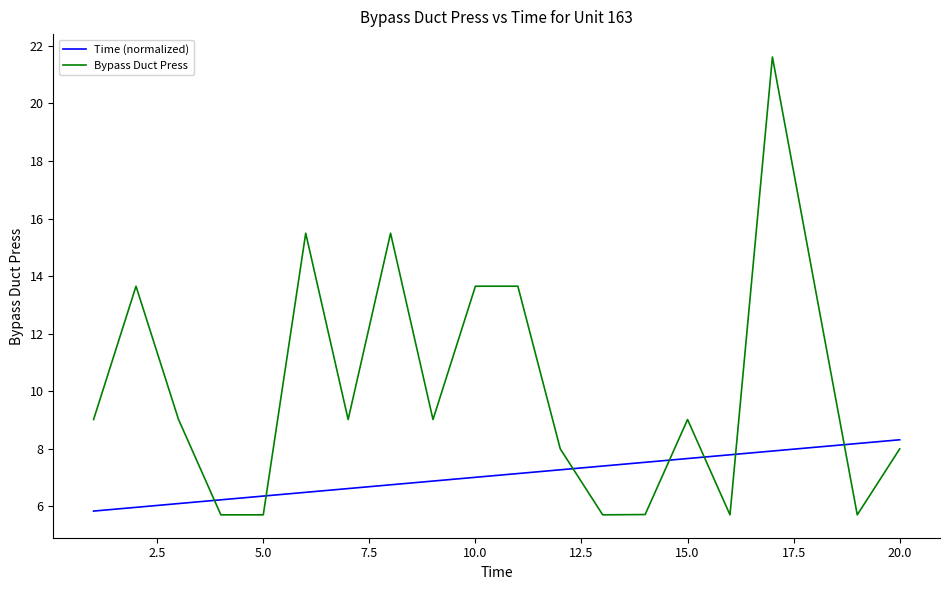

Which series has the largest total across all categories?

Bypass Duct Press